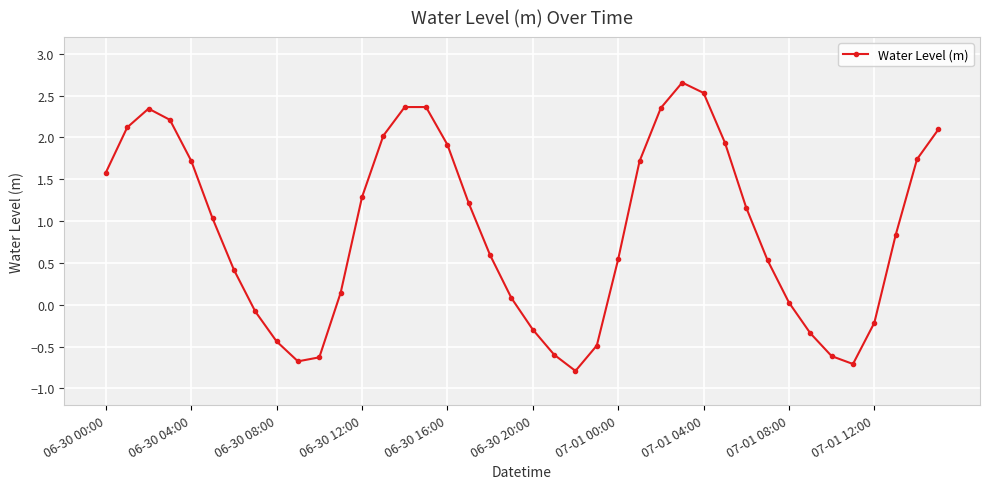

What is the sum of all values?

35.7